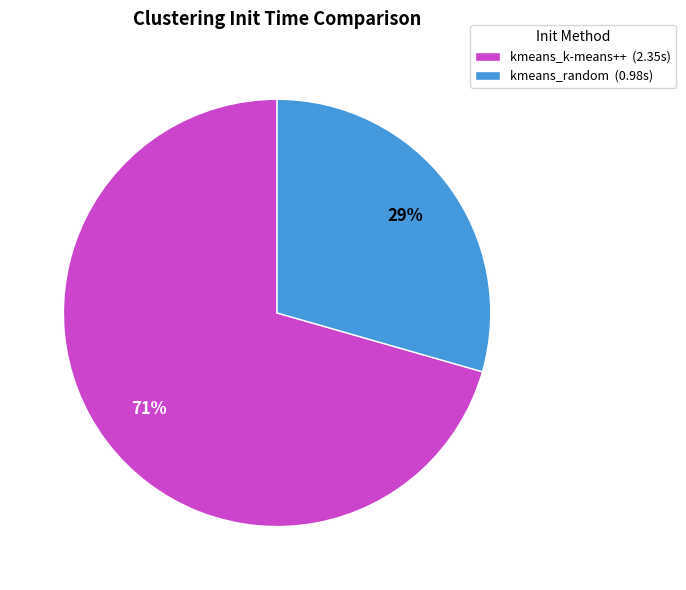

Which has a higher value, kmeans_random or kmeans_k-means++?

kmeans_k-means++